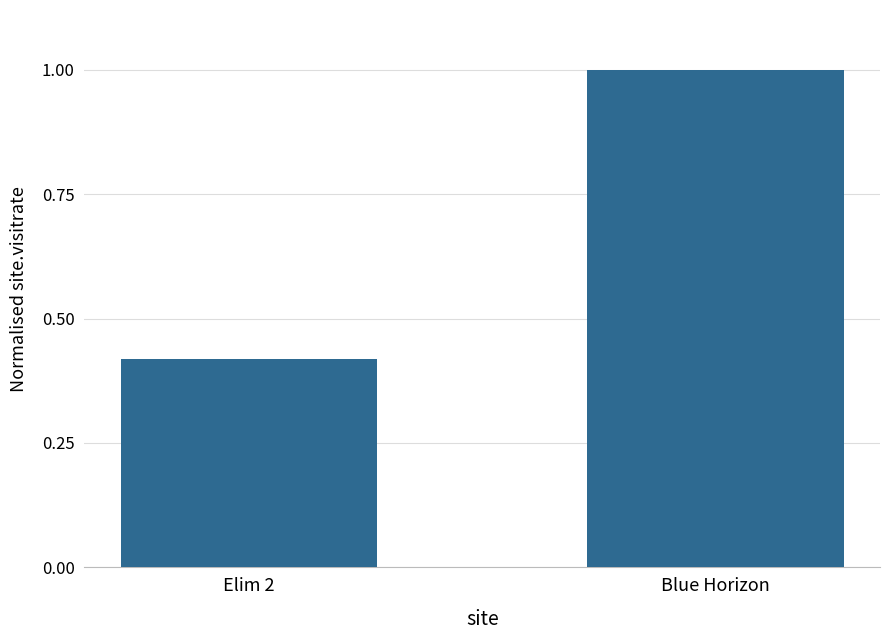

List the labels in order of value, smallest first.

Elim 2, Blue Horizon